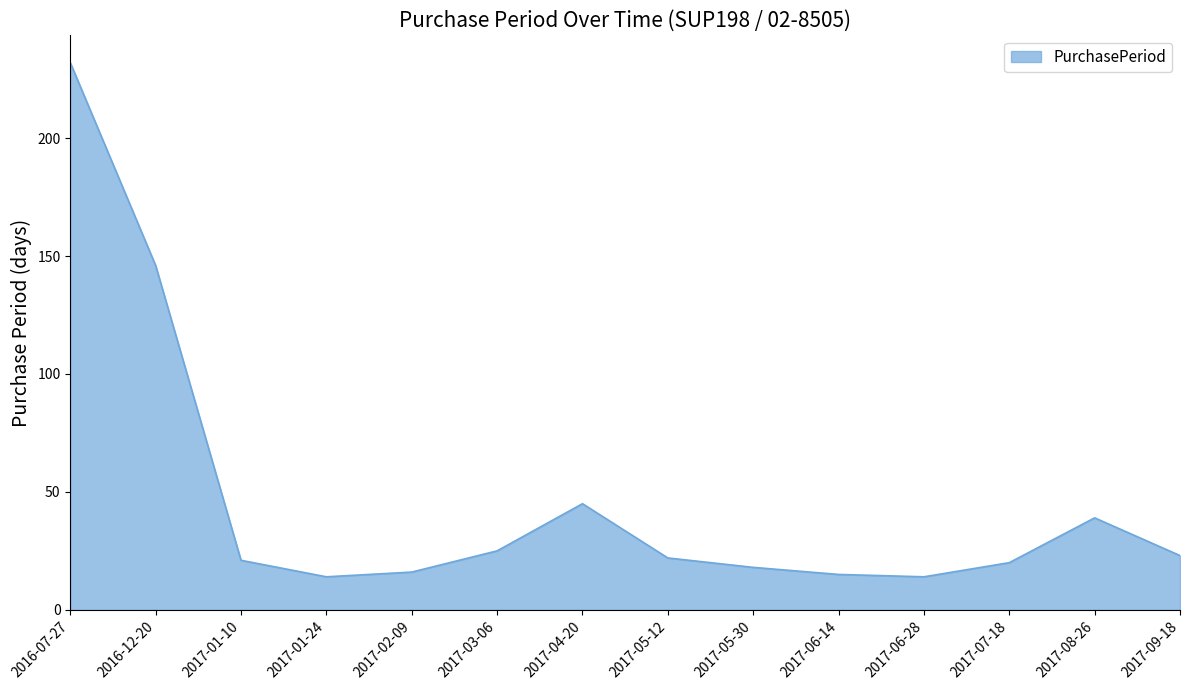

The chart shows a value of 21 at 2017-01-10. True or false?

True